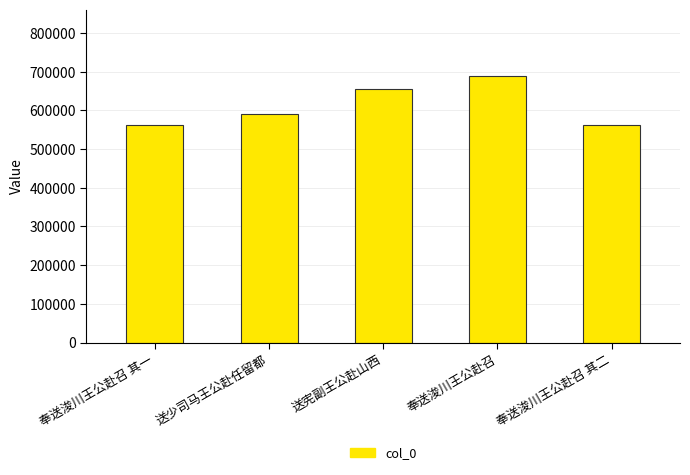

The chart shows a value of 561421 at 奉送浚川王公赴召 其二. True or false?

True